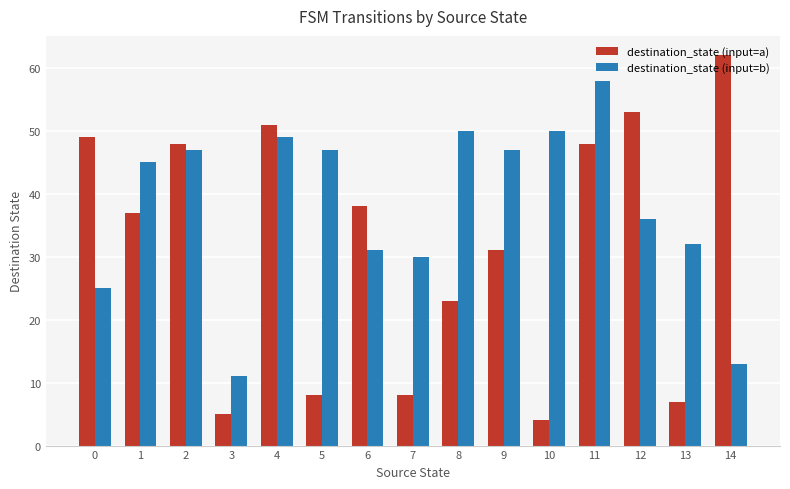

Which series has the largest range (max minus min)?

destination_state (input=a)